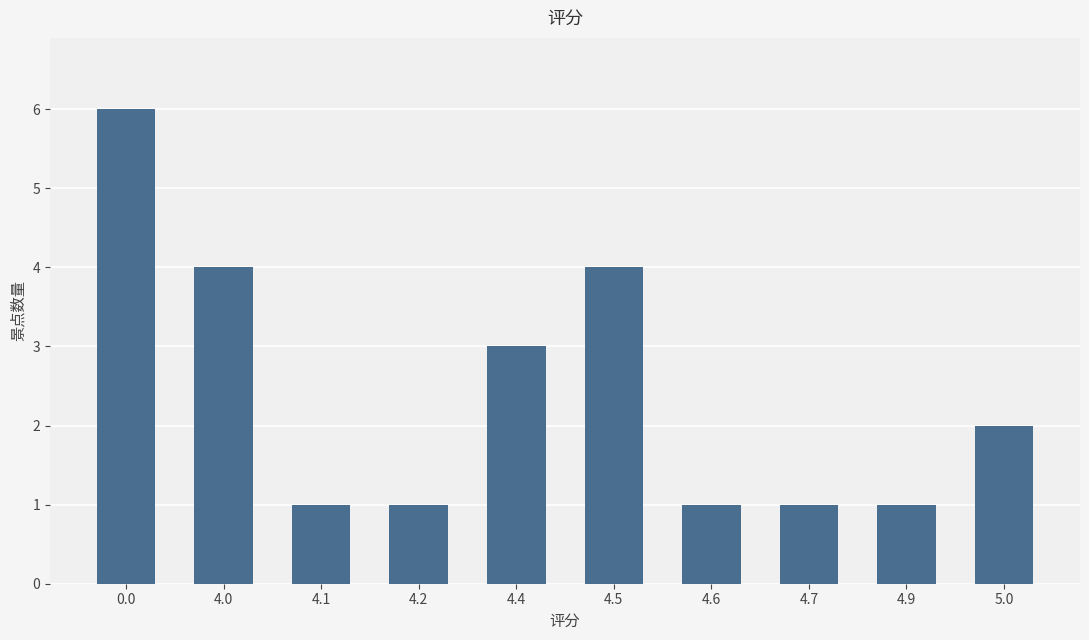

What is the value of the 9th bar from the left?

1